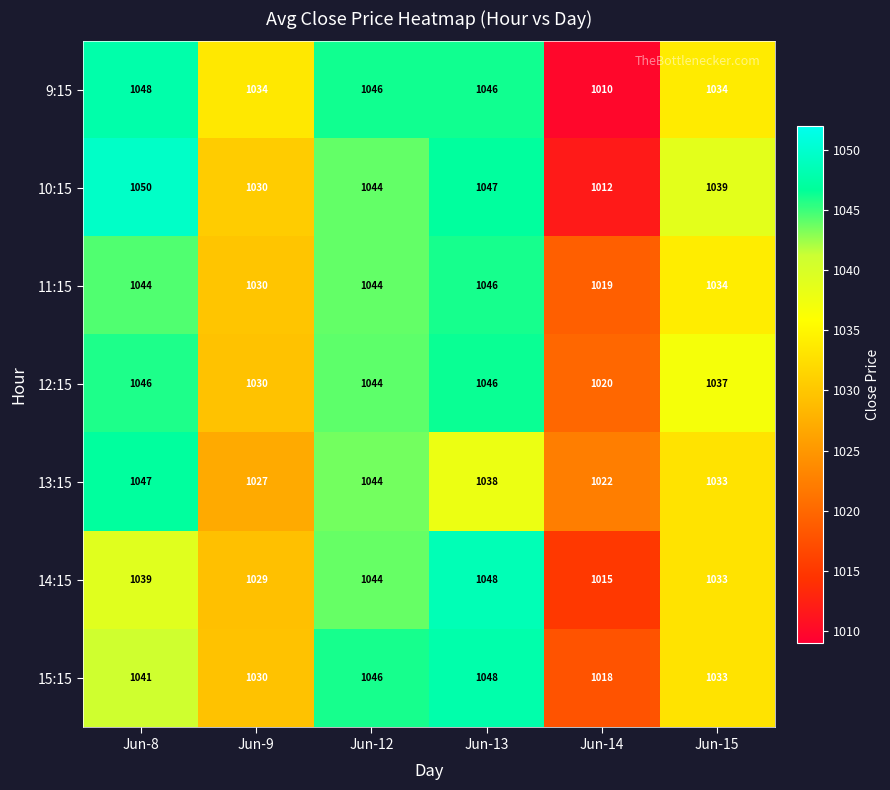

What is the difference between the highest and lowest values at Jun-9?

7